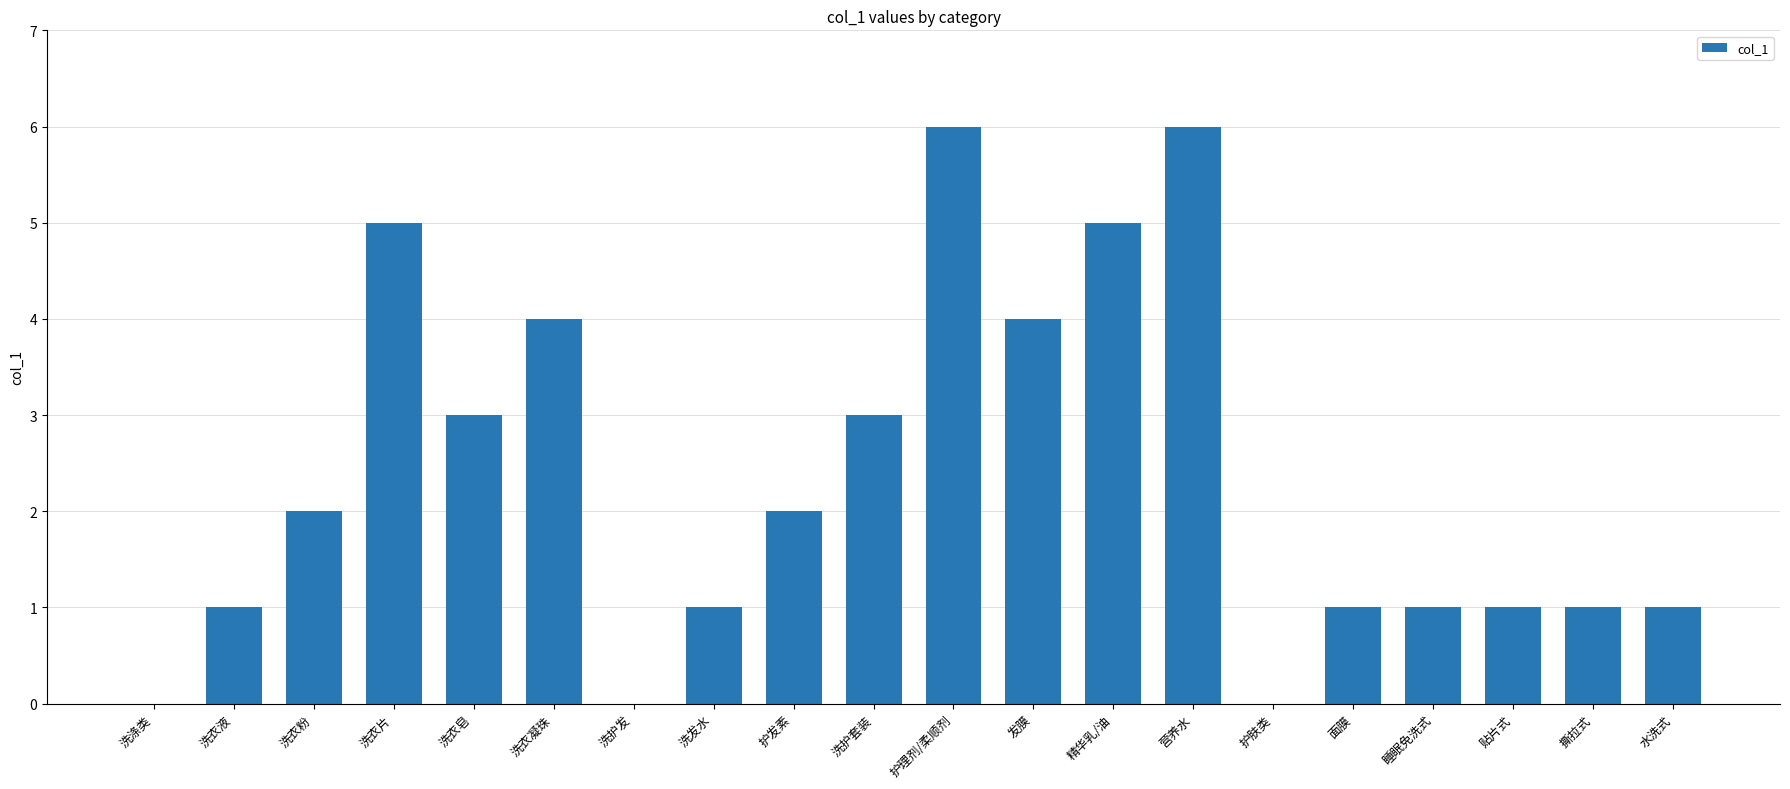

What is the greatest value displayed?

6